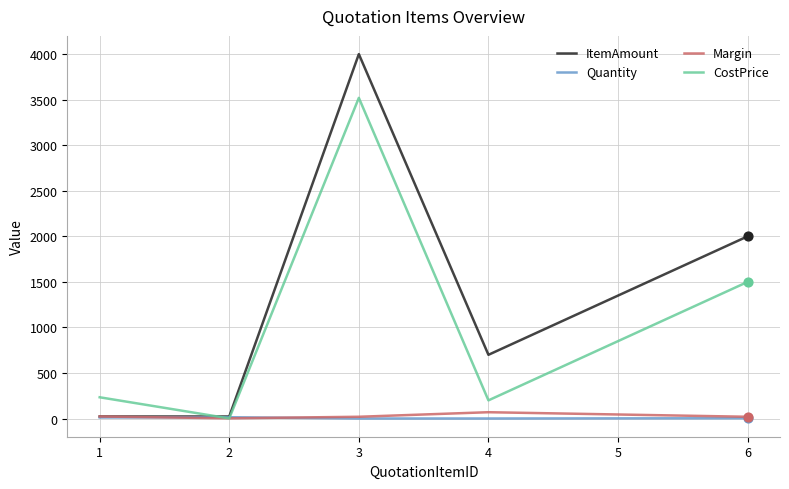

Which series has the widest spread of values?

ItemAmount